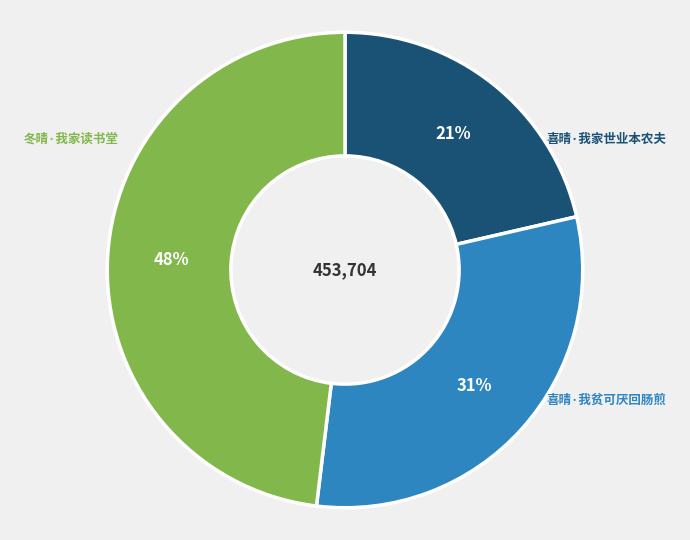

Does any single category account for the majority?

No